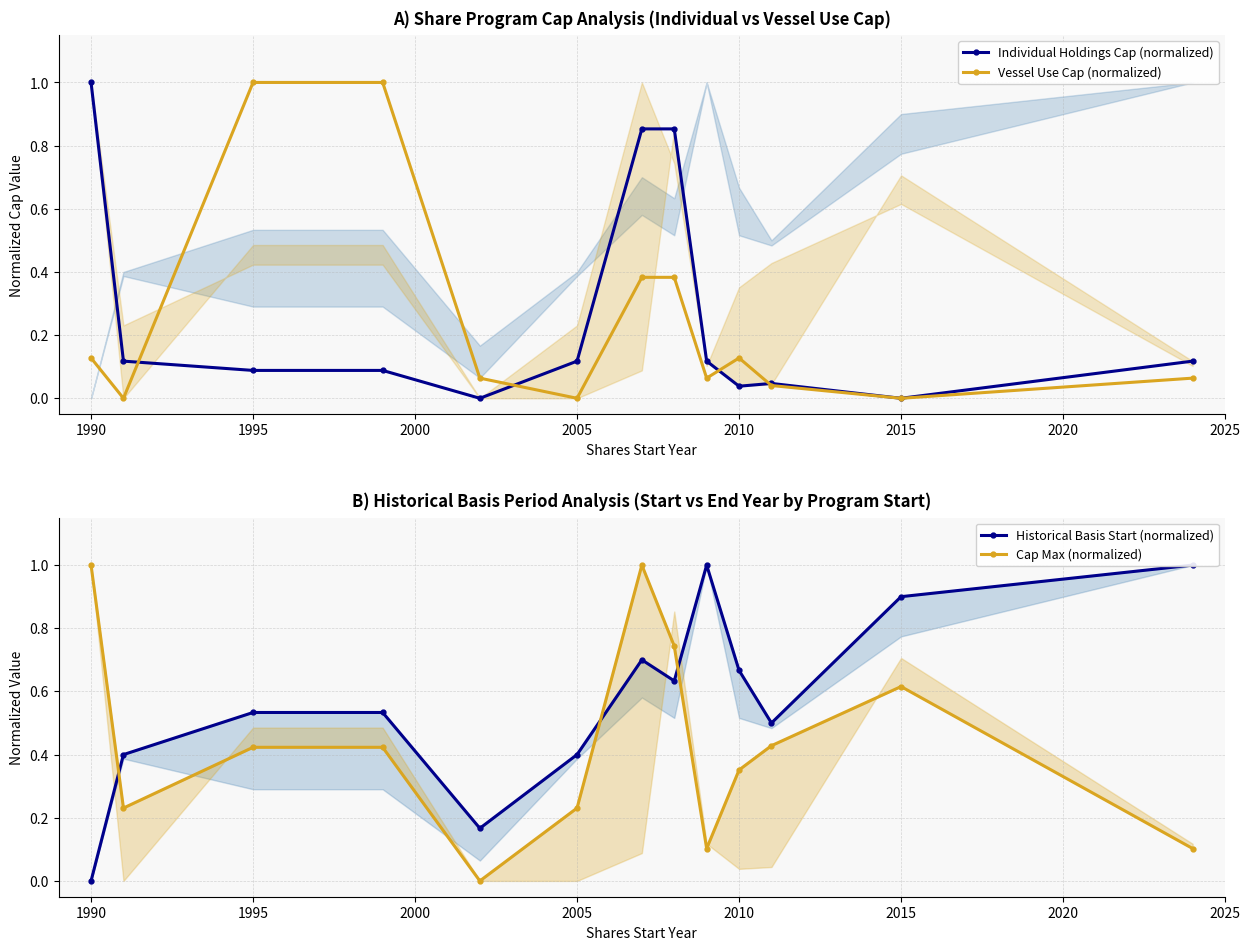

How many intersections are there between Vessel Use Cap (normalized) and Individual Holdings Cap (normalized)?

4